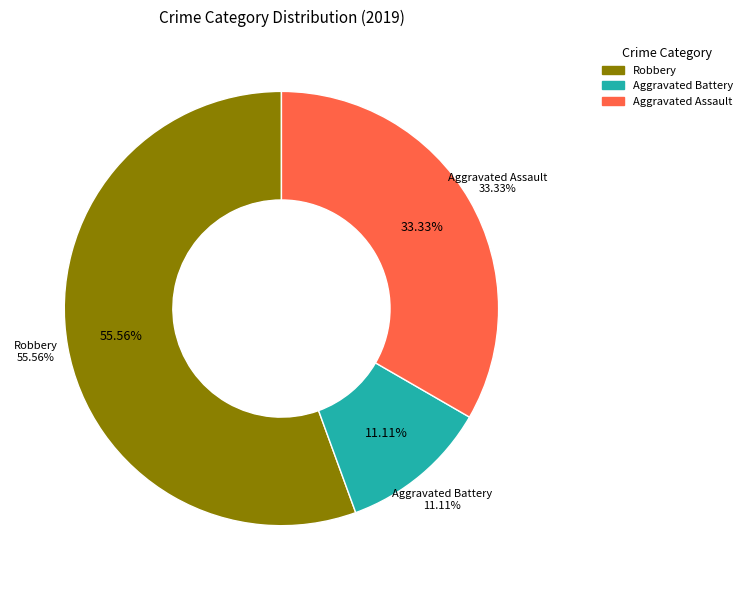

Which category has the smallest portion of the pie?

Aggravated Battery